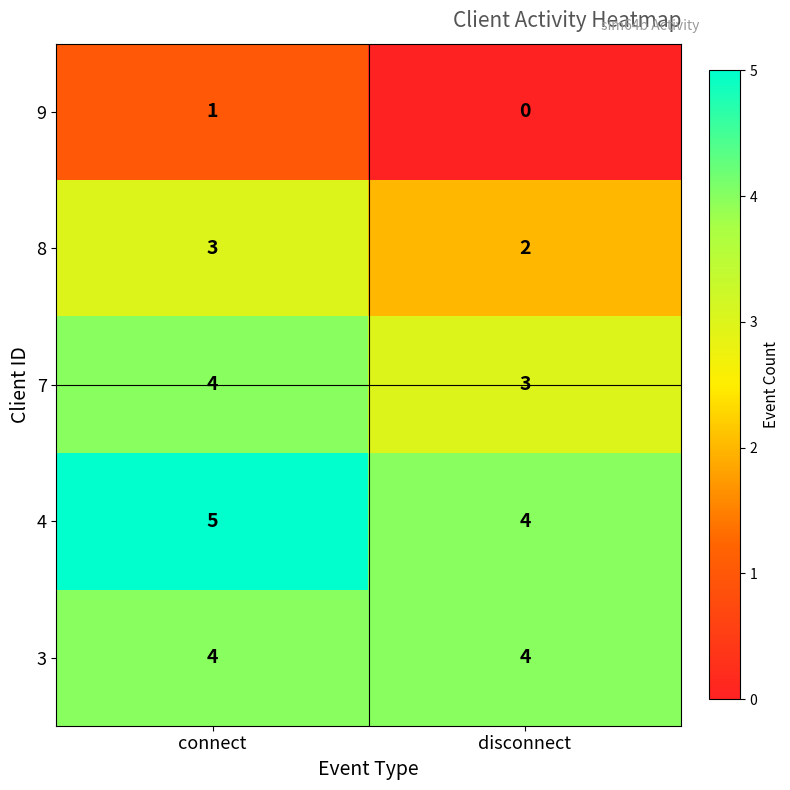

How many series are shown in this chart?

5